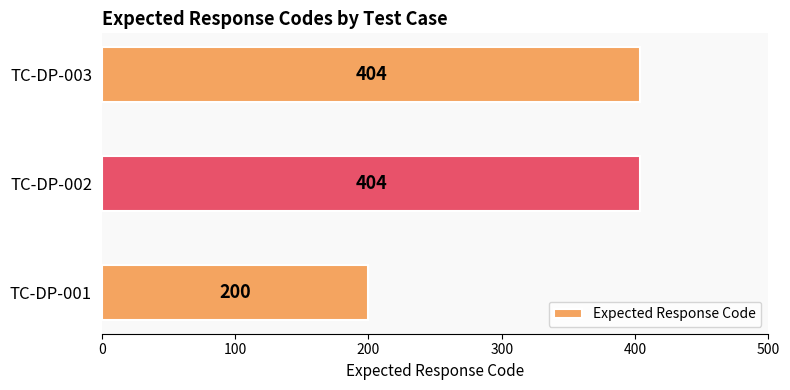

Approximately how many times larger is the value at TC-DP-003 compared to TC-DP-002?

1.0